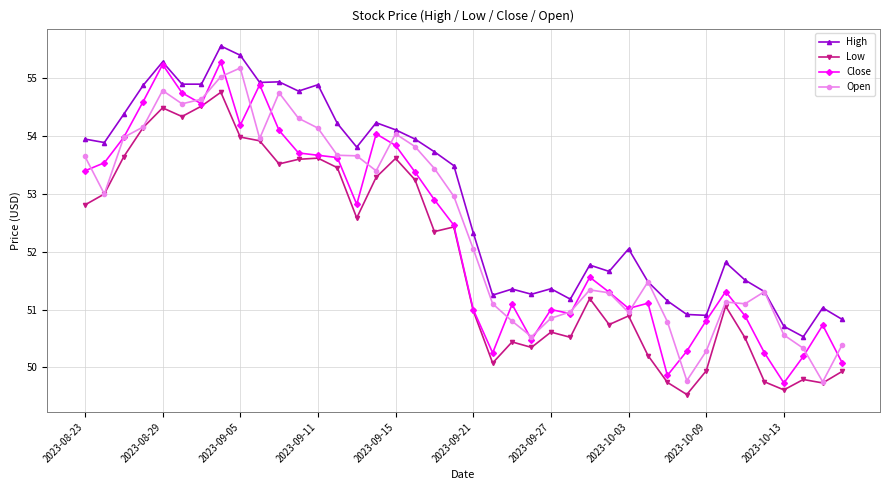

Which series has the largest total across all categories?

High